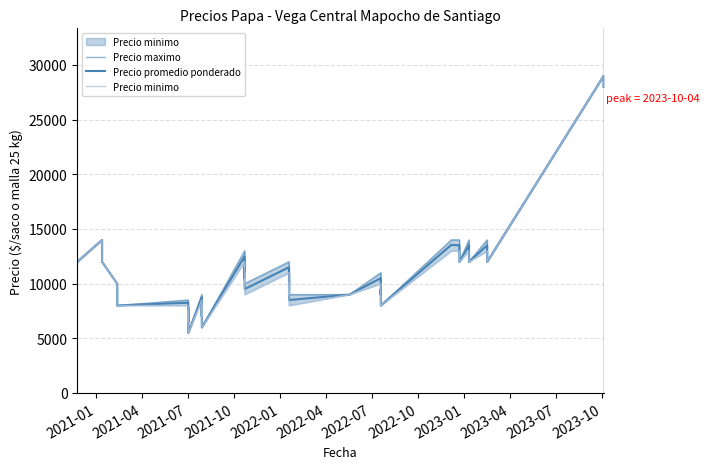

Rank the series by their average value, from highest to lowest.

Precio maximo, Precio promedio ponderado, Precio minimo